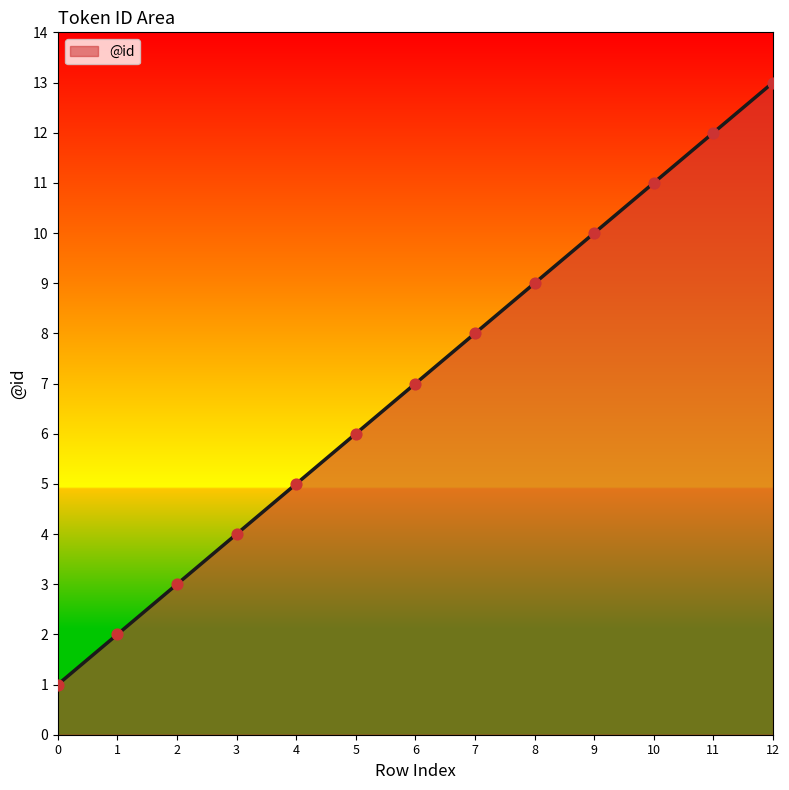

Between 8 and 2, which is larger?

8